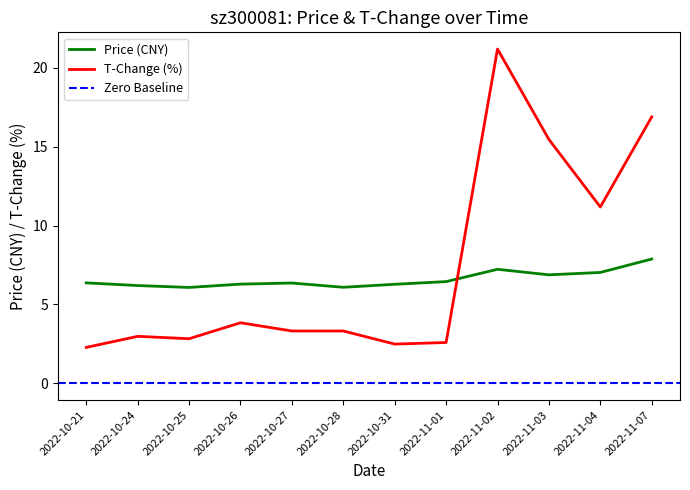

What is the value of the price point at the 6th from the left?

6.1